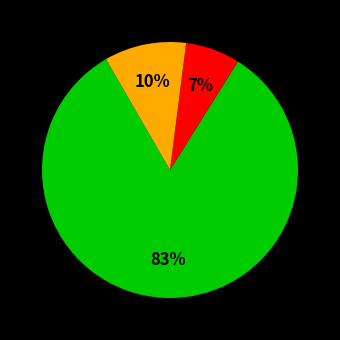

Is there any slice that represents more than half of the pie?

Yes